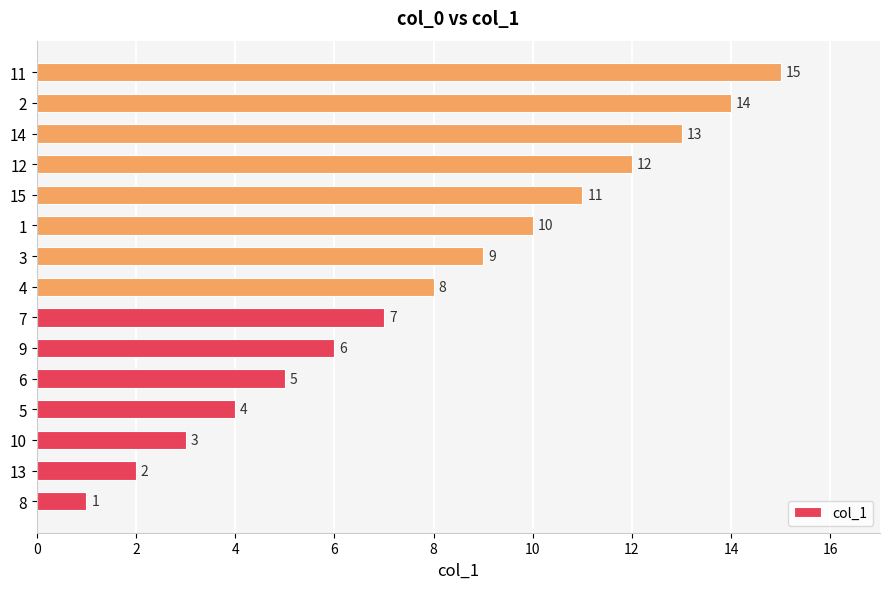

Rank the categories by value from lowest to highest.

8, 13, 10, 5, 6, 9, 7, 4, 3, 1, 15, 12, 14, 2, 11